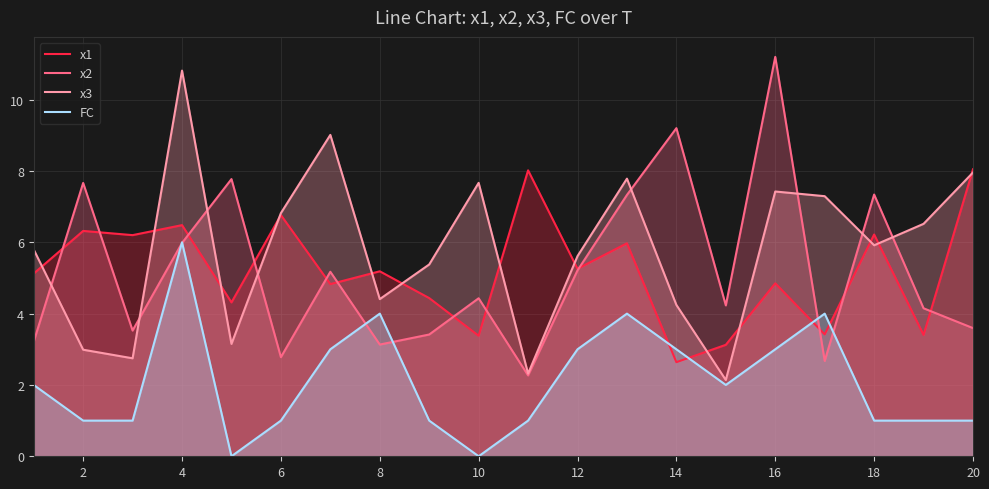

What is the value of the x1 point at the 7th from the left?

4.8